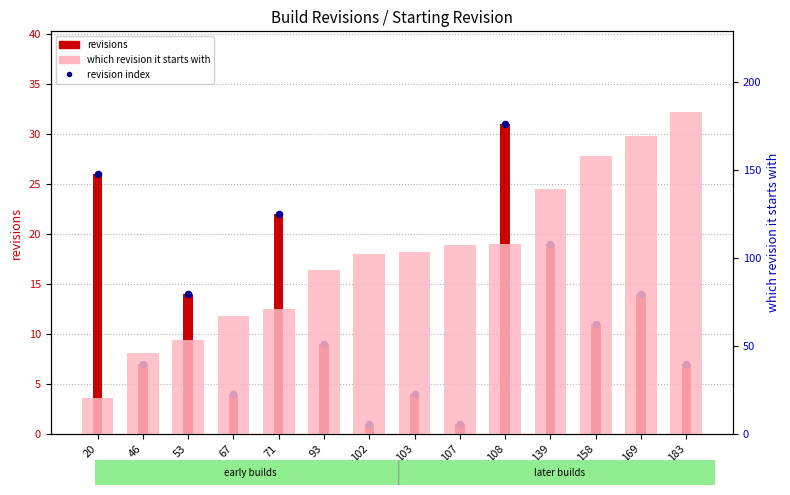

Is the value of revisions at 139 greater than the value of which revision it starts with at 102?

No